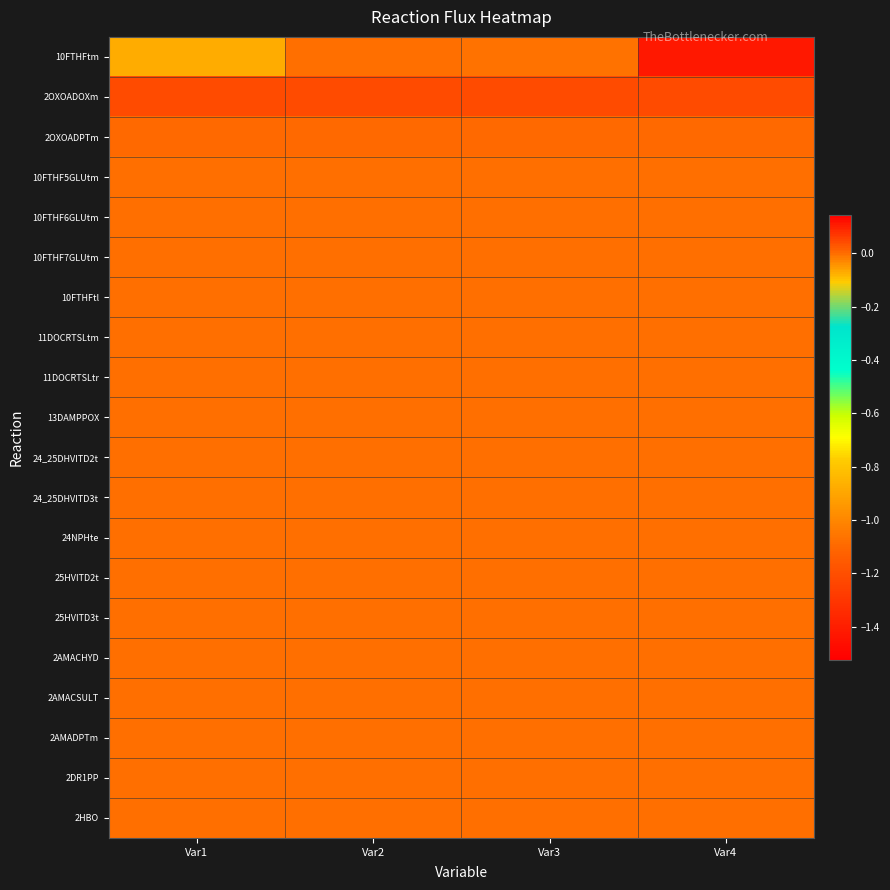

At which category does the chart reach its minimum across all series?

Var4